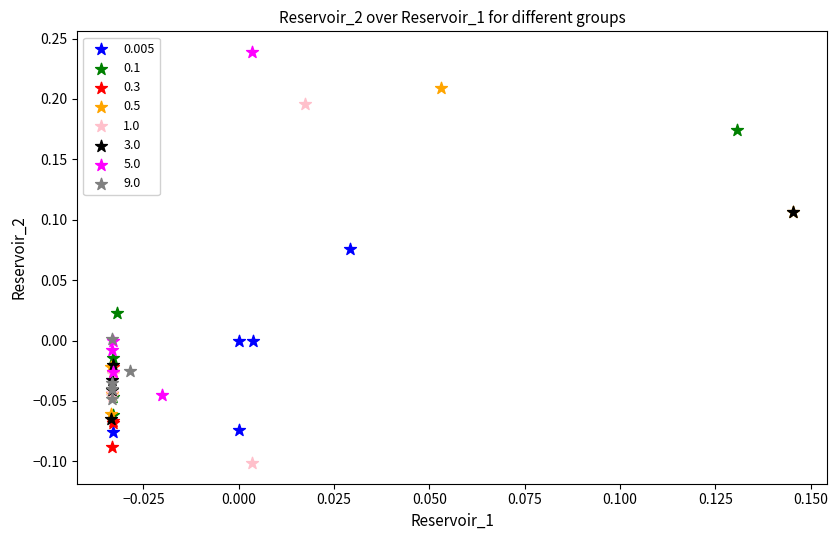

Which series has the widest spread of Y values?

1.0